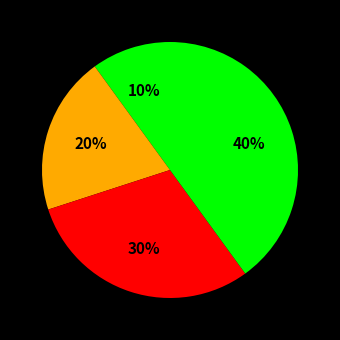

To the nearest percent, what is the difference between the largest and smallest slice percentages?

30%